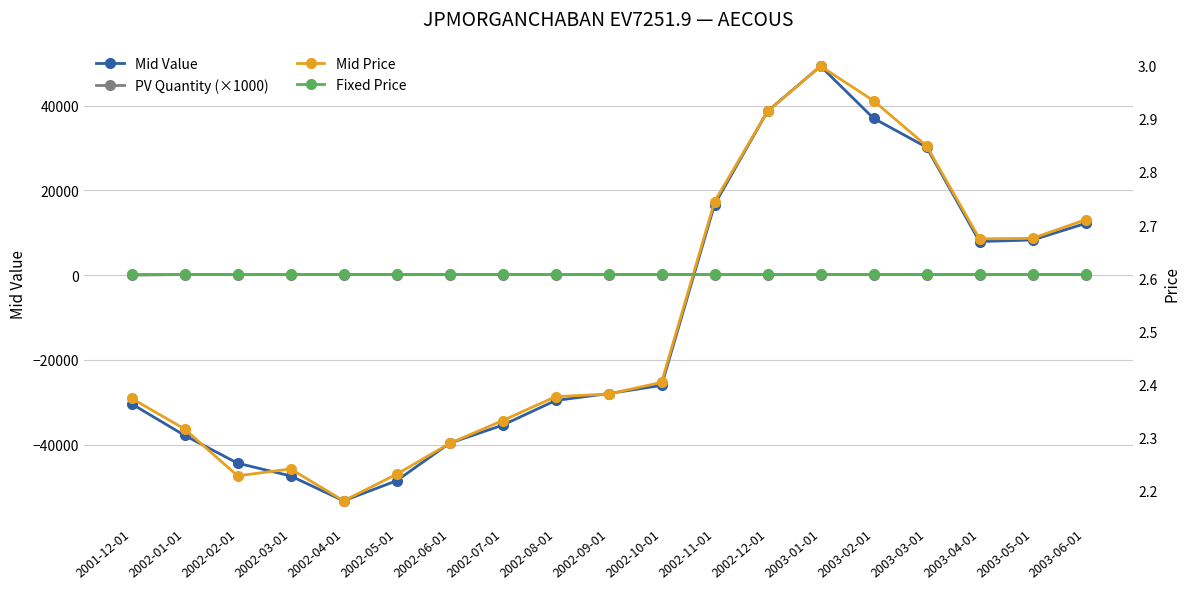

Between which two adjacent categories do PV Quantity (×1000) and Mid Price first intersect?

2001-12-01 and 2002-01-01